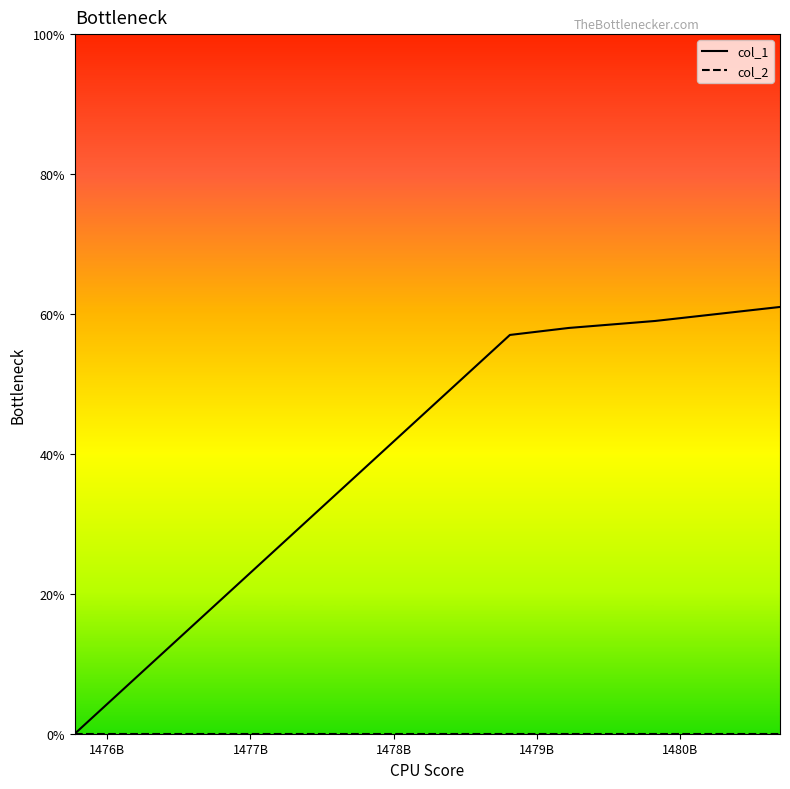

What is the maximum value for col_1?

61